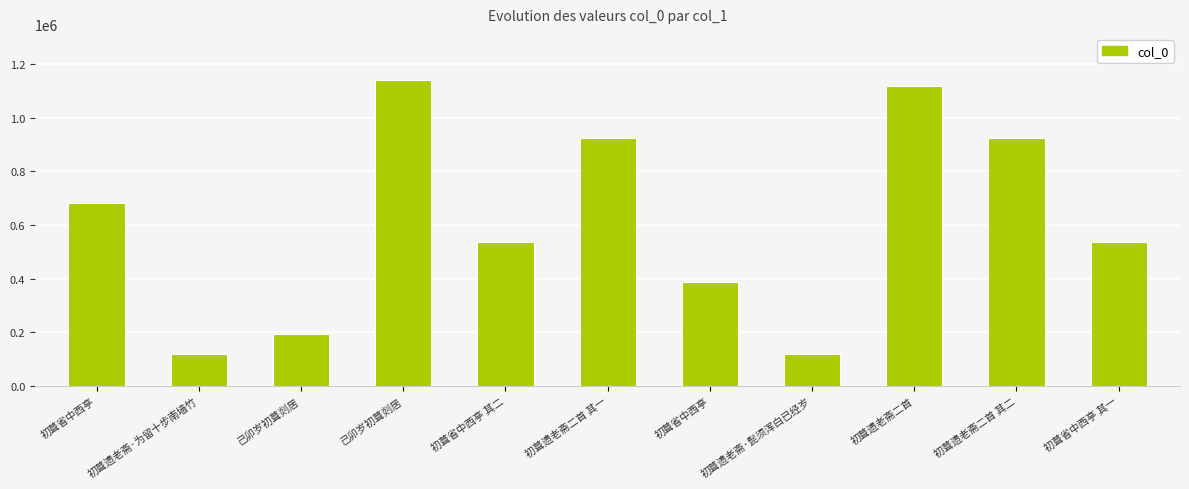

Does the chart contain stacked bars?

No